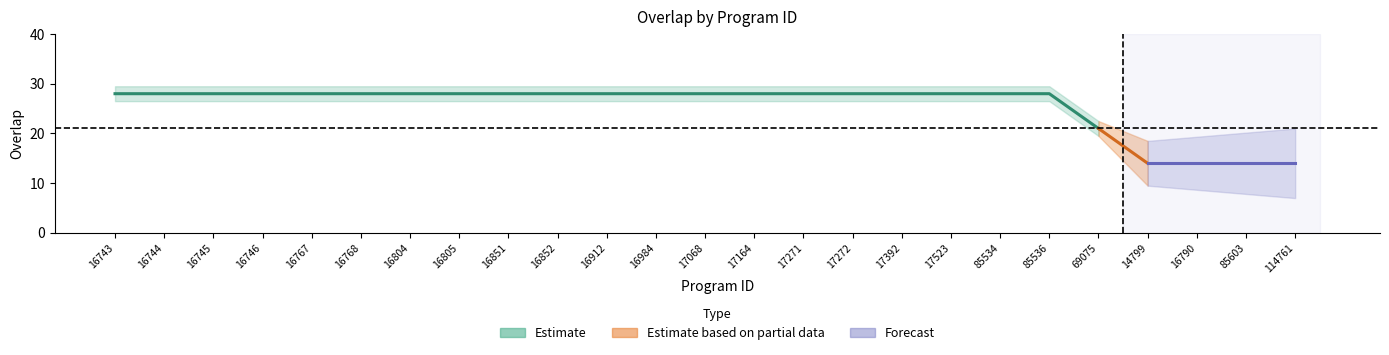

What is the sum of all values?

637